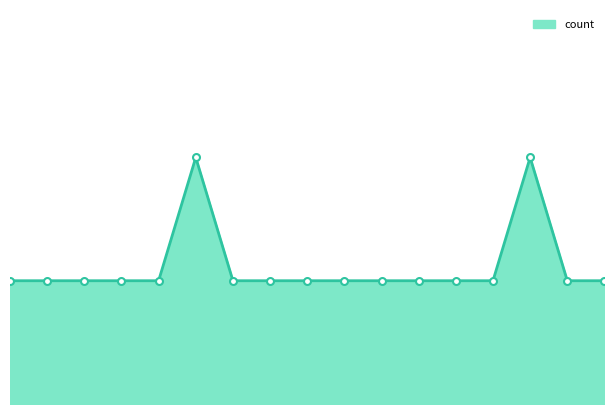

Rank the categories by value from lowest to highest.

396915223zhen, 吴固边界, RELAX的, 柒月ve, 梦回吹角连ying, 苹果苹果IOU, 眔惜v獢, 扬上善若水, siongchou, abc嘉诚宝贝, kx1313, w_ou, bjx53536, ian_narcissus, 朵猫猫fly, 百科ROBOT, jakejake1201